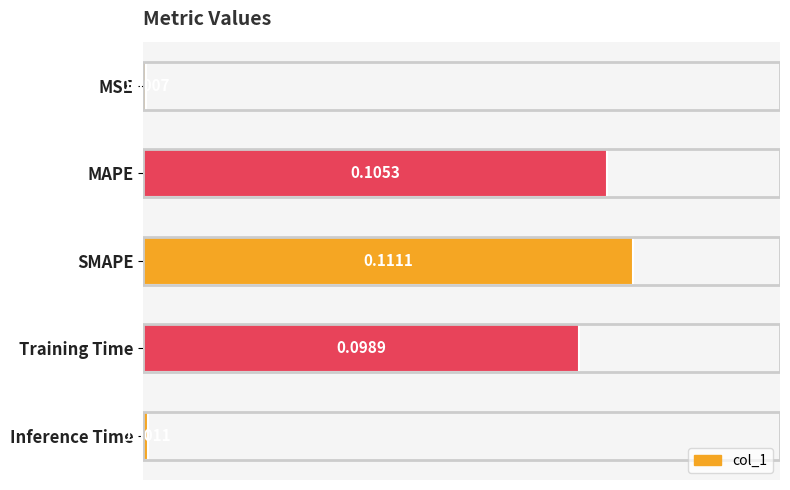

Rank the categories by value from highest to lowest.

SMAPE, MAPE, Training Time, Inference Time, MSE